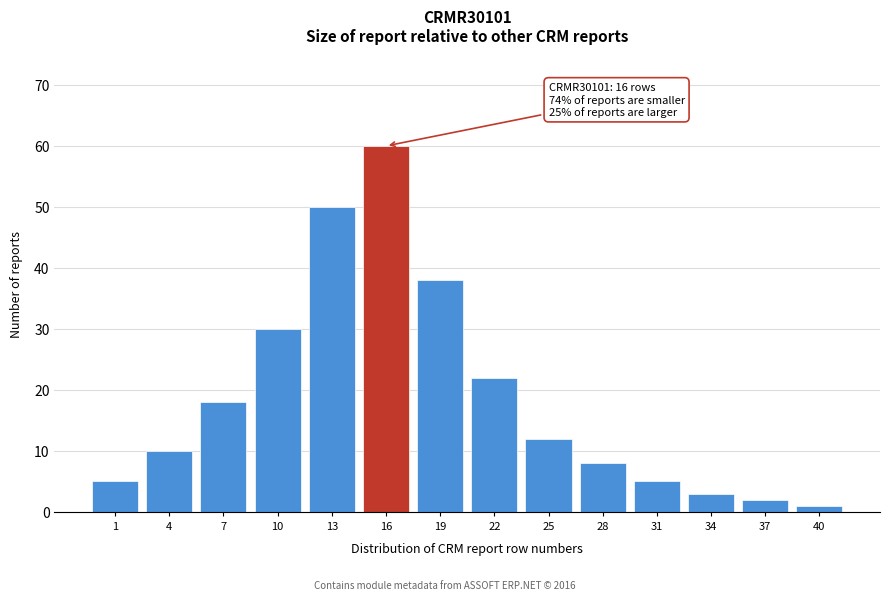

Reading left to right, list all the values displayed in this chart.

5	10	18	30	50	60	38	22	12	8	5	3	2	1